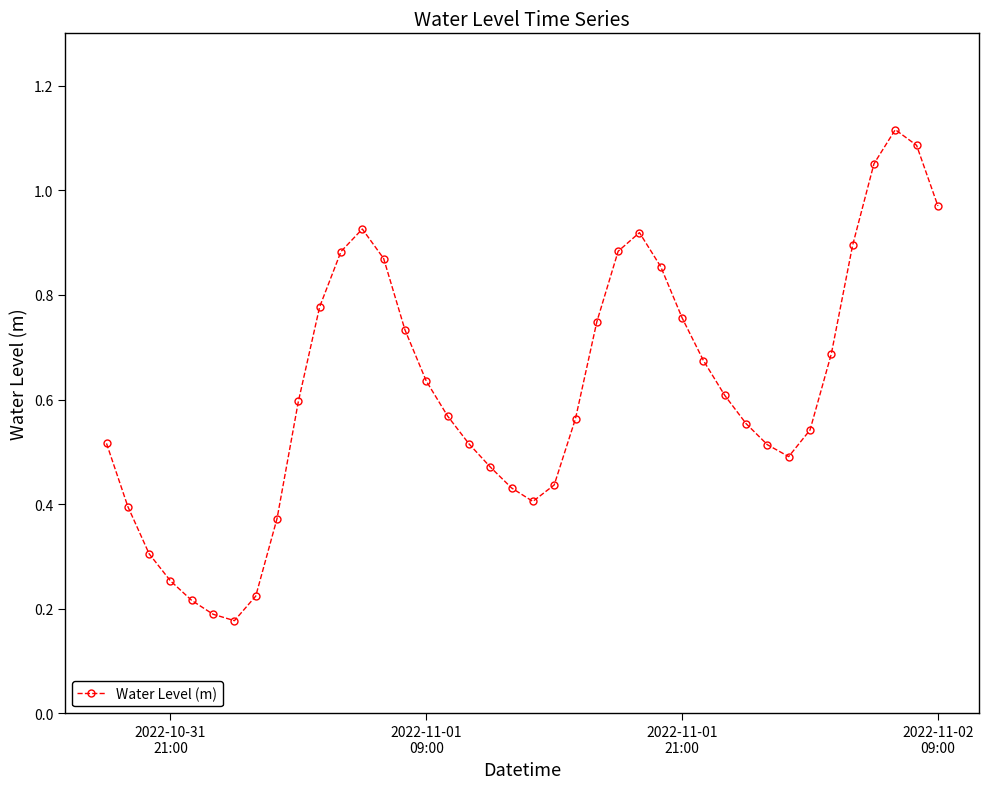

How many interior local valleys (lower than both neighbors) does the data have?

3